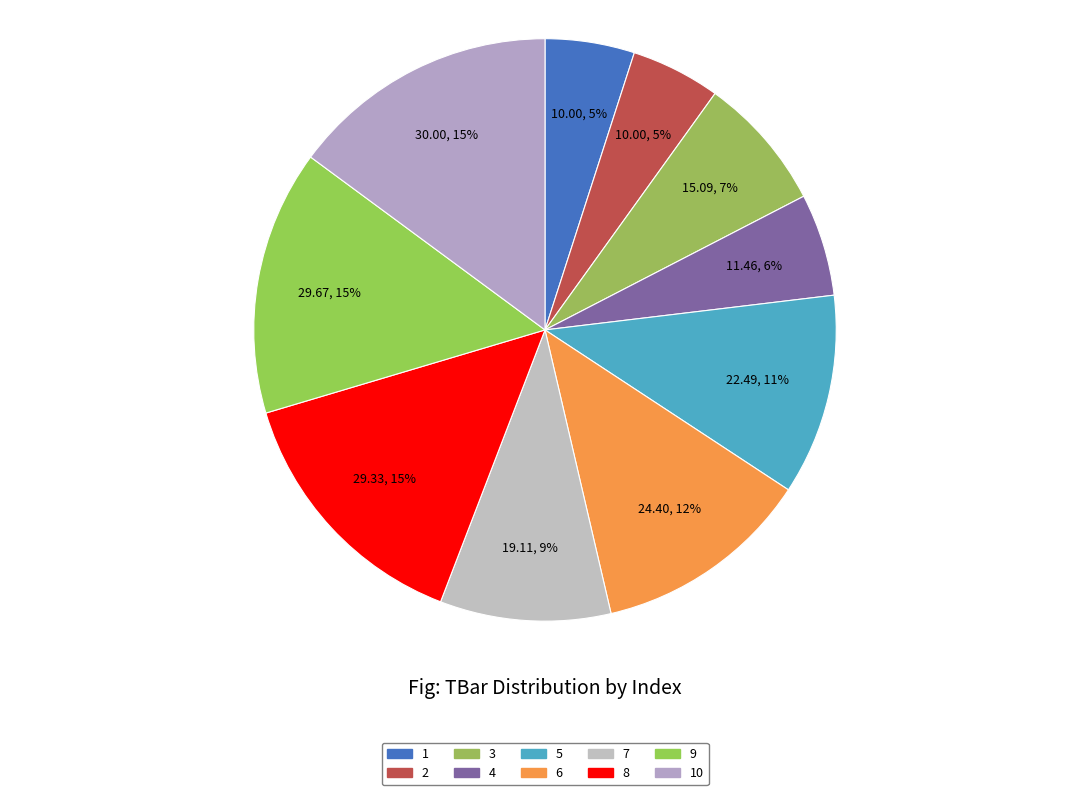

Which category has the biggest portion of the pie?

10